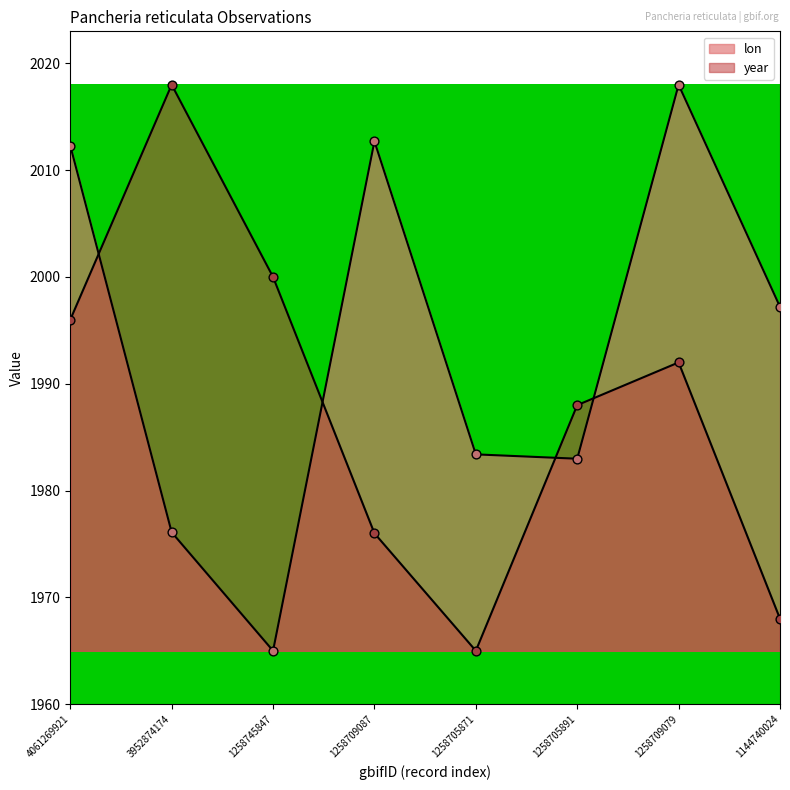

At how many categories does at least one series exceed 1997?

6